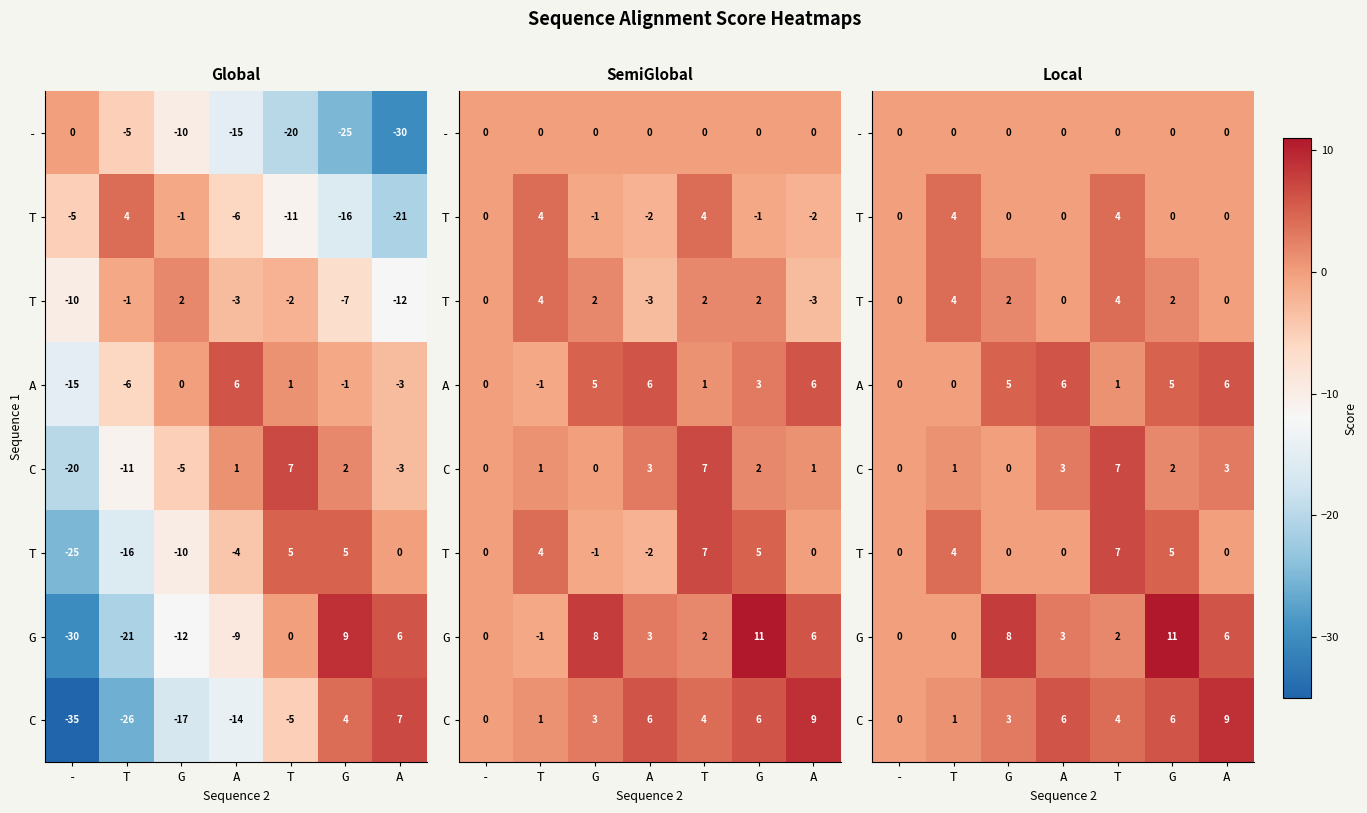

Between A and T, which is larger?

A